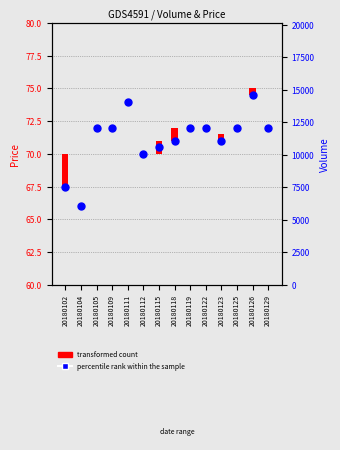

Which has a higher value, 20180102 or 20180118?

20180118